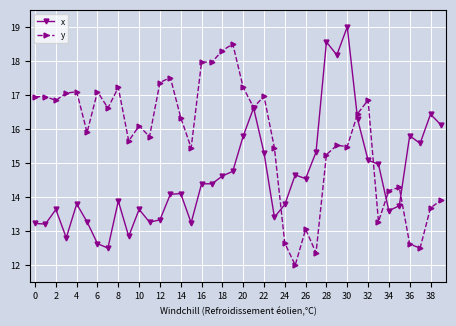

How many values in the y series exceed 16?

21